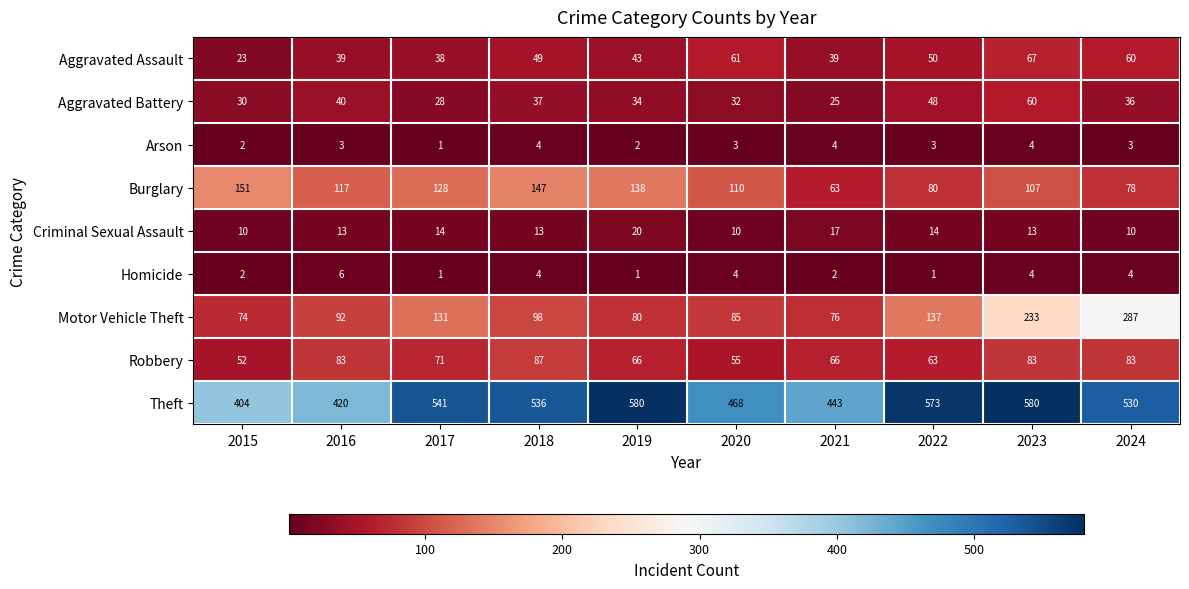

Where is Robbery nearest to the value 69?

2017